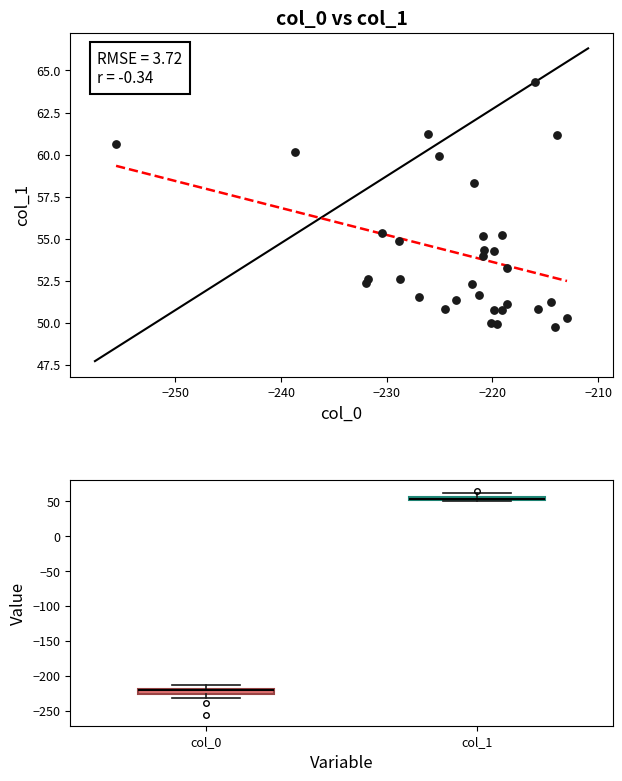

What Y value in the scatter plot is closest to 57?

58.3